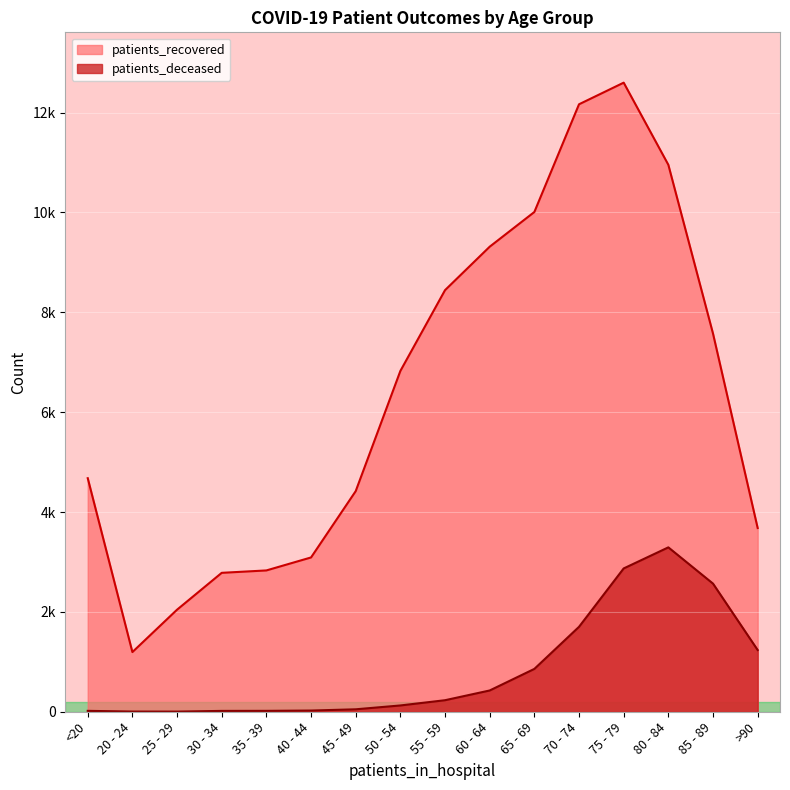

What is the label of the 14th point from the right?

25 - 29